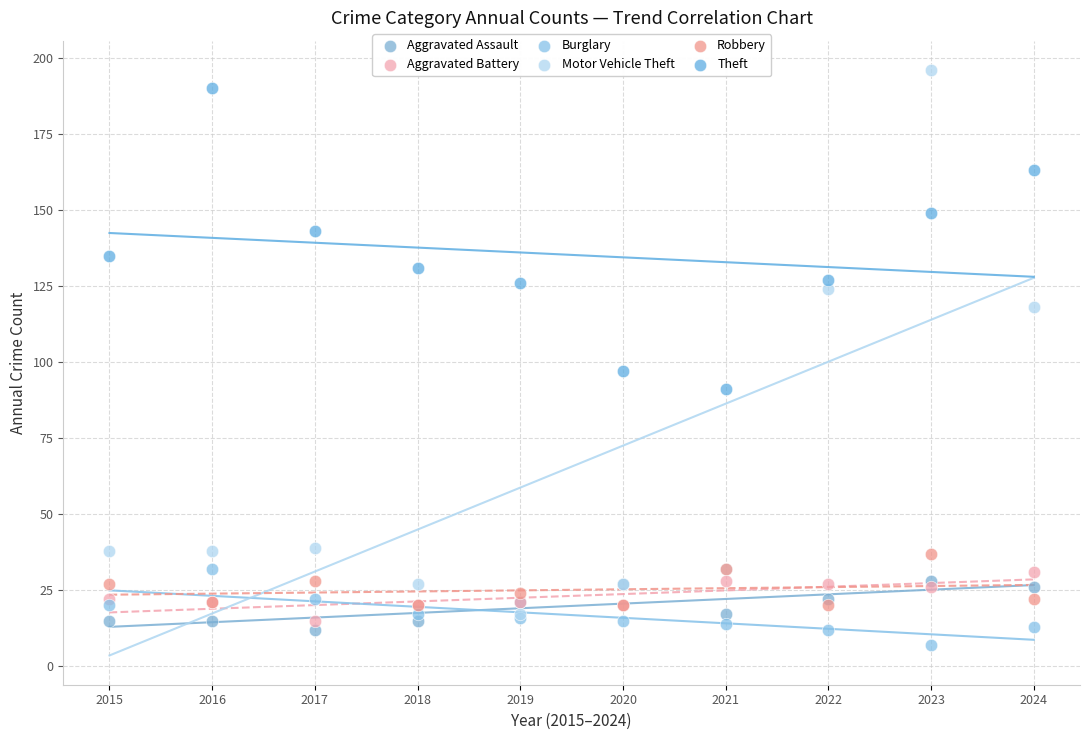

Across all series, what Y value is closest to 101?

97